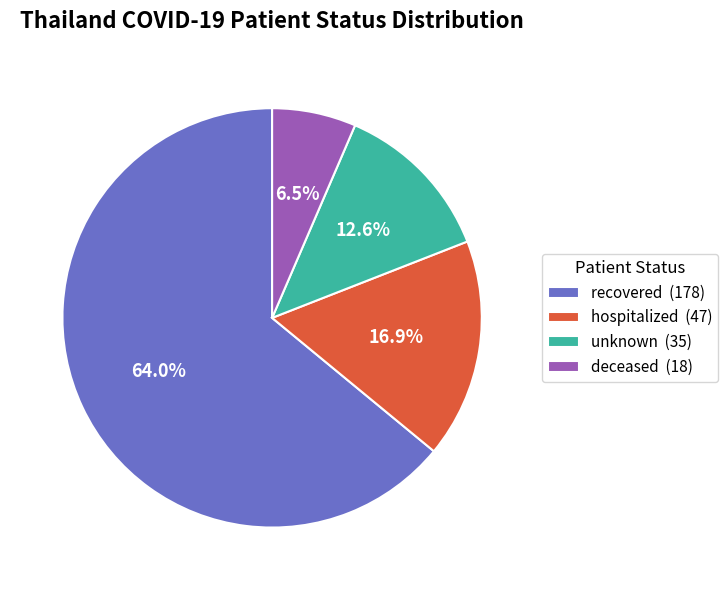

Rank the categories by value from highest to lowest.

recovered, hospitalized, unknown, deceased